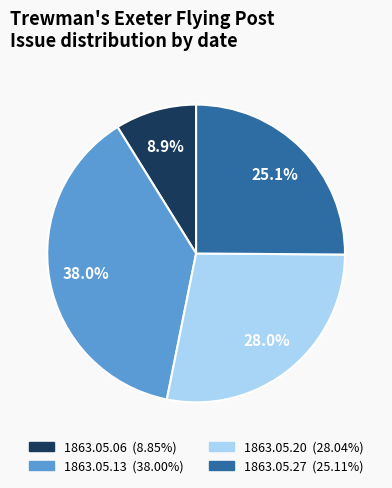

Is there any slice that represents more than half of the pie?

No